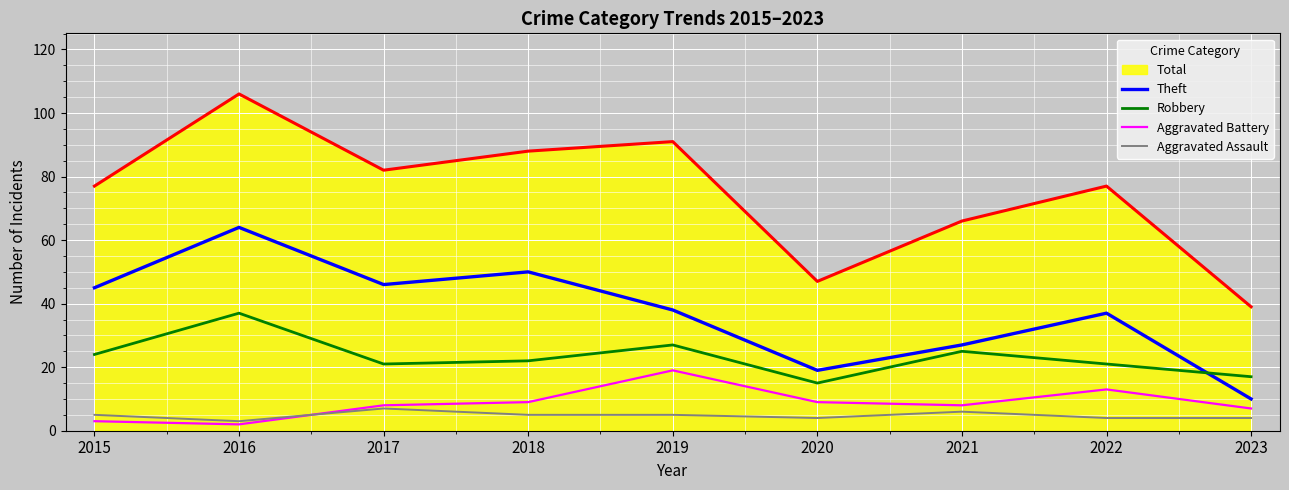

True or false: Robbery has more than 0 interior local peaks.

True